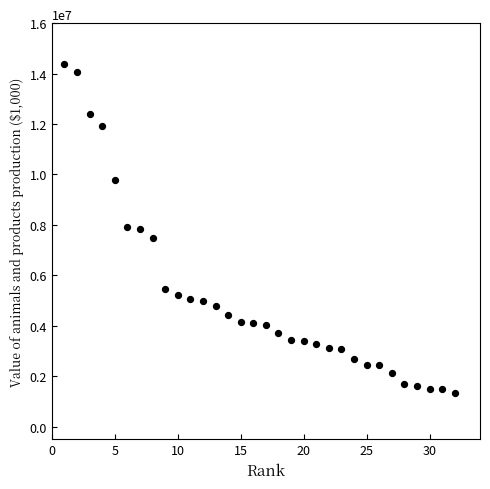

What is the range of Y values (max minus min)?

13056894